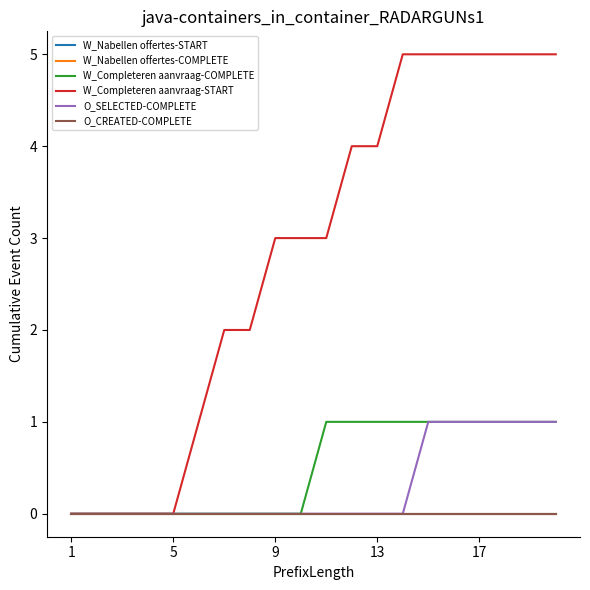

Does the chart have visible grid lines?

No